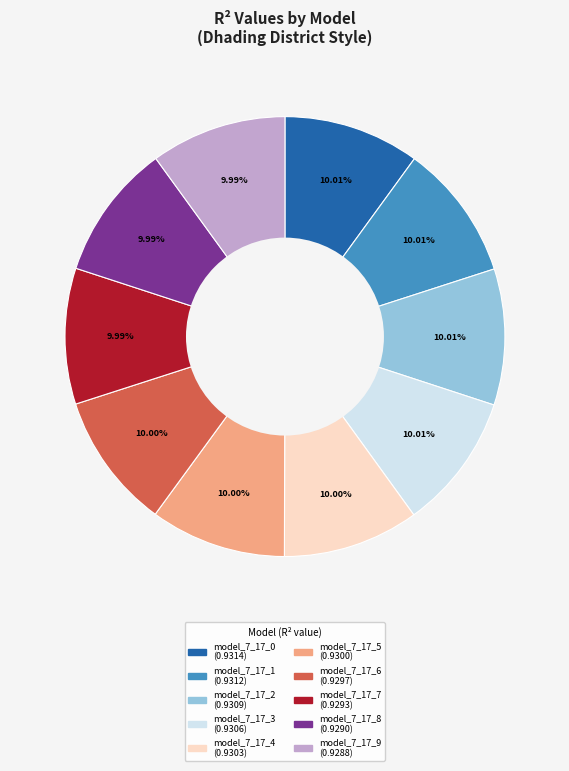

To the nearest percent, what is the average slice percentage?

10%